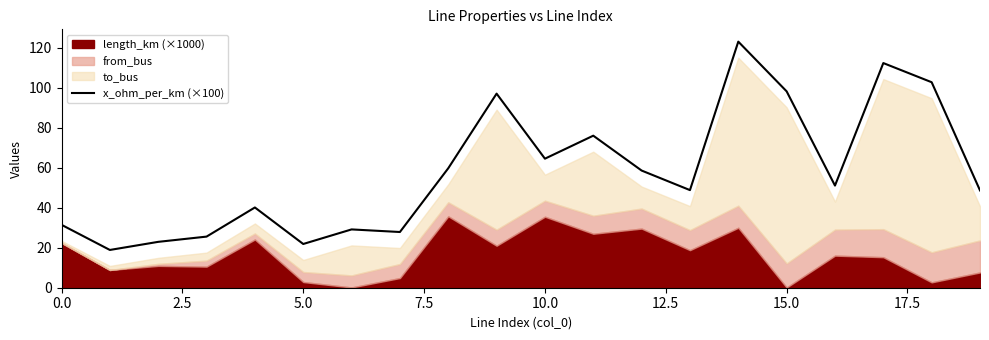

What is the minimum value for x_ohm_per_km (×100)?

18.9